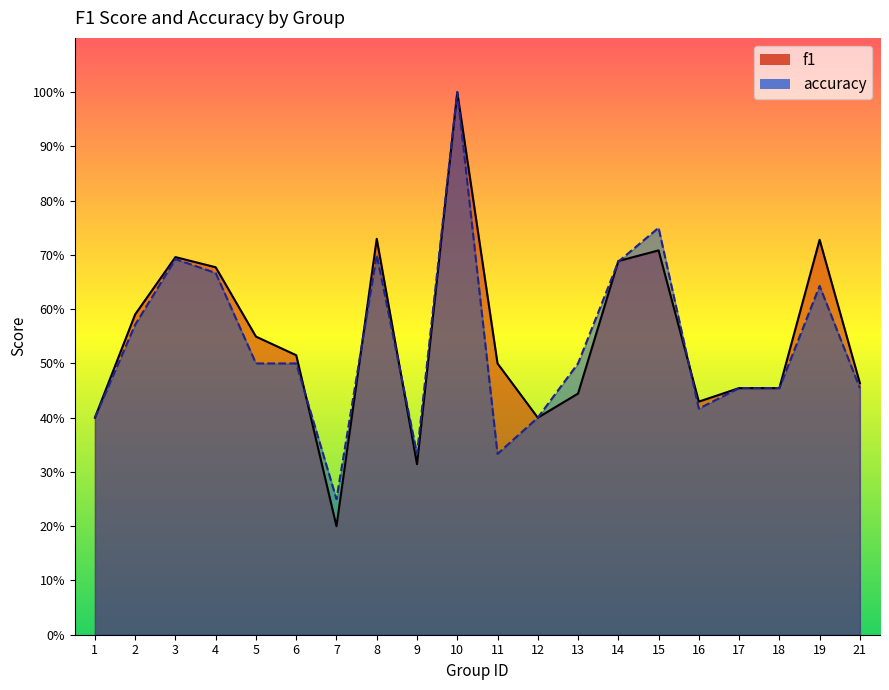

Where is the first local minimum for f1?

7